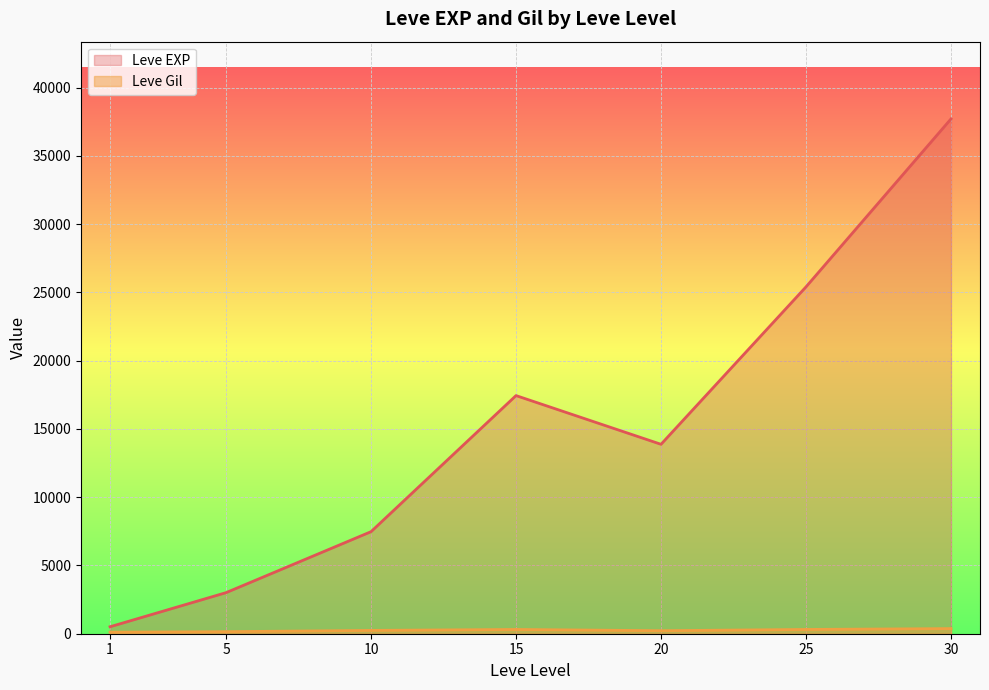

After their last crossing, which series has the higher values: Leve Gil or Leve EXP?

Leve EXP